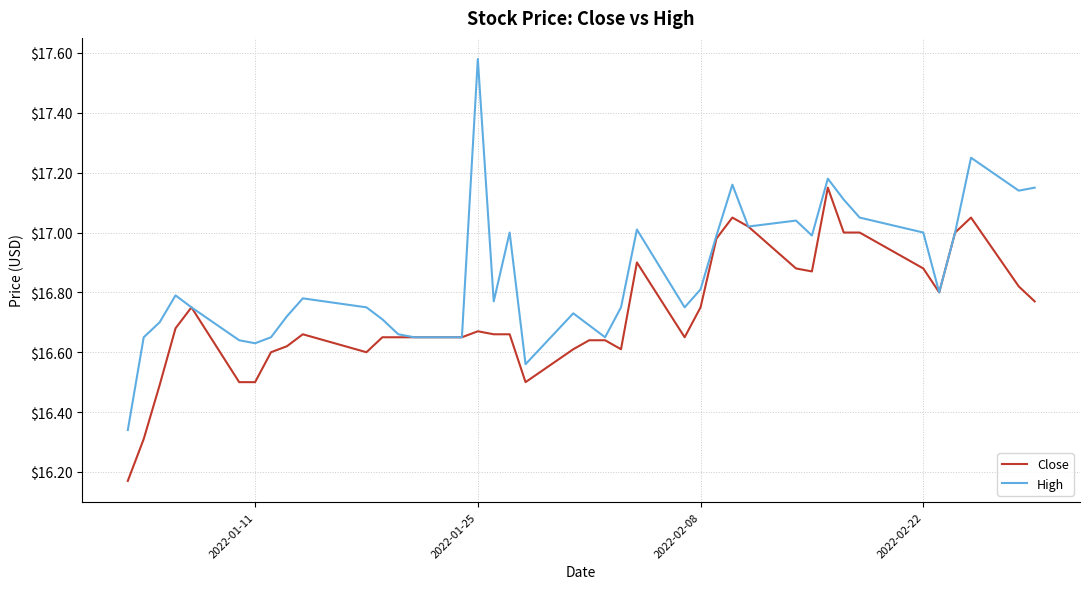

Does the chart have visible grid lines?

Yes